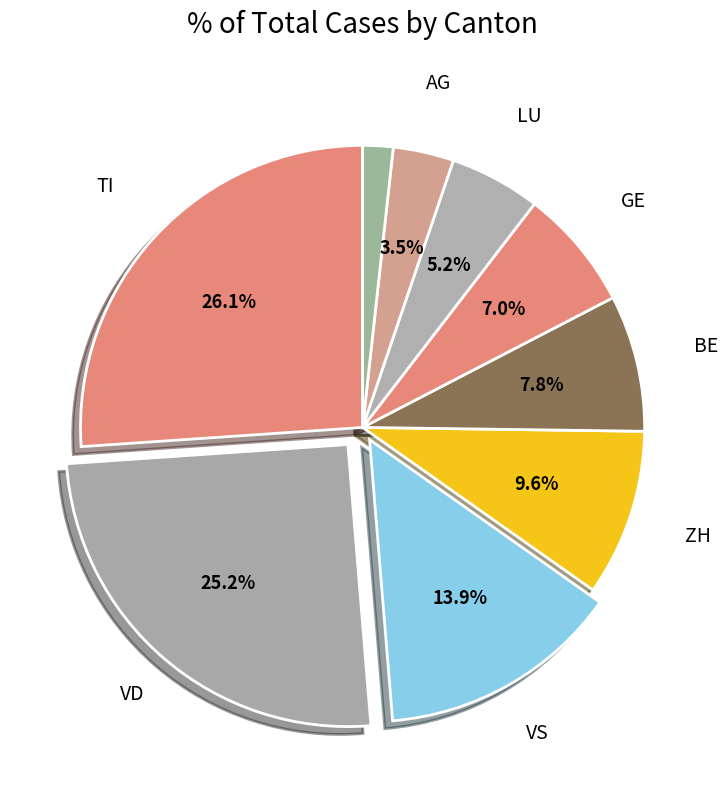

Does any single category account for the majority?

No